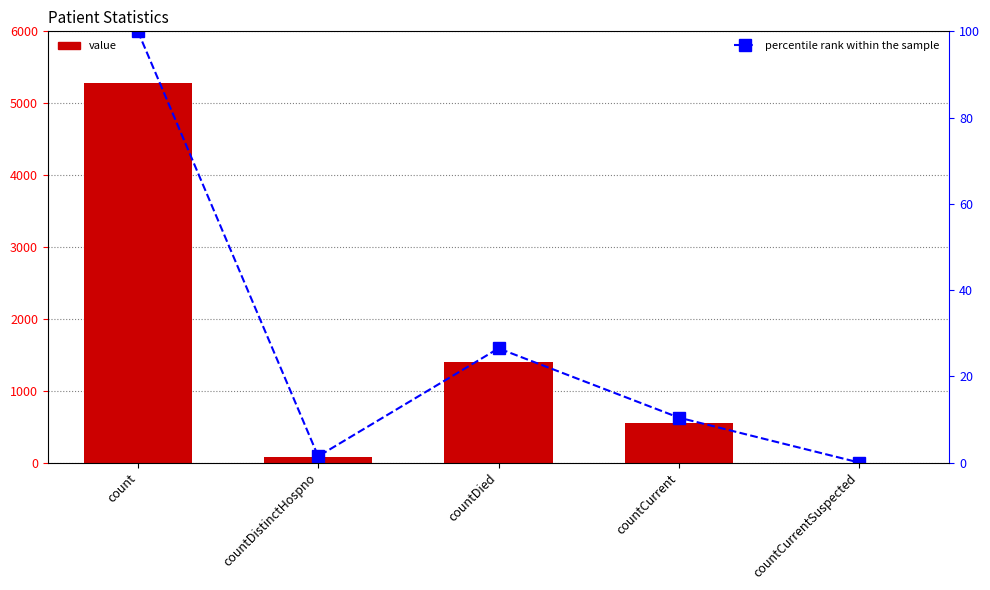

What is the maximum value shown in the chart?

5277.0